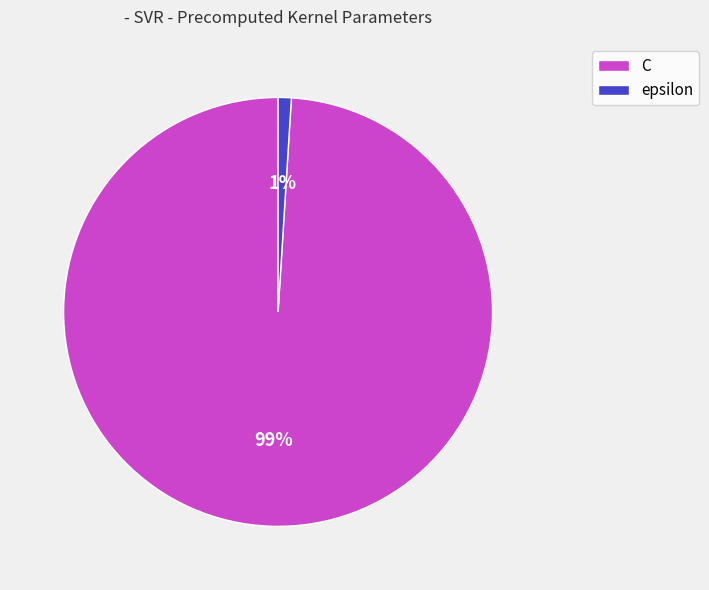

Which category has the smallest portion of the pie?

epsilon